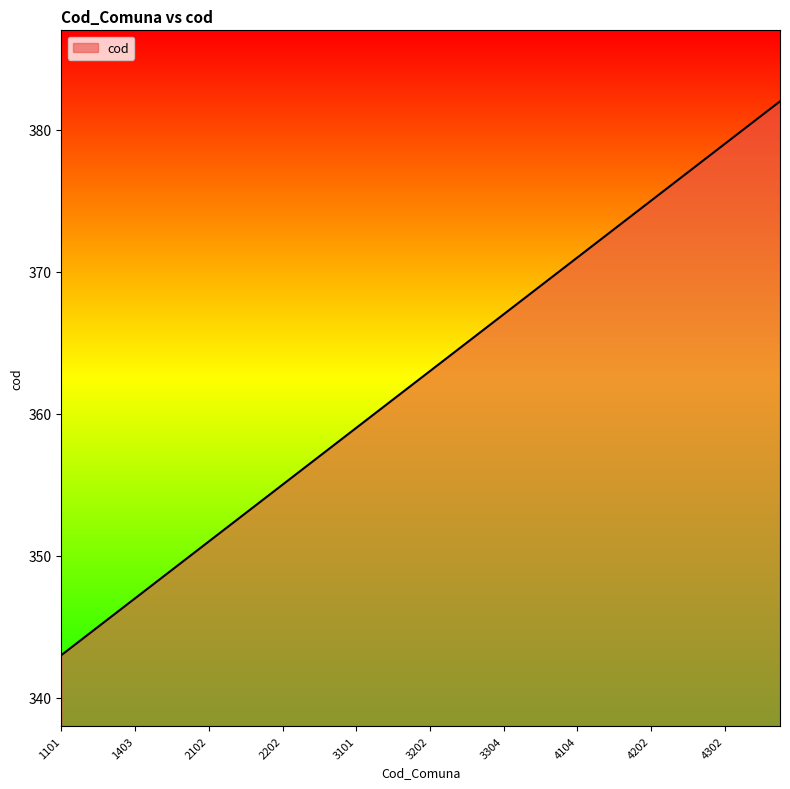

What is the minimum value shown in the chart?

343